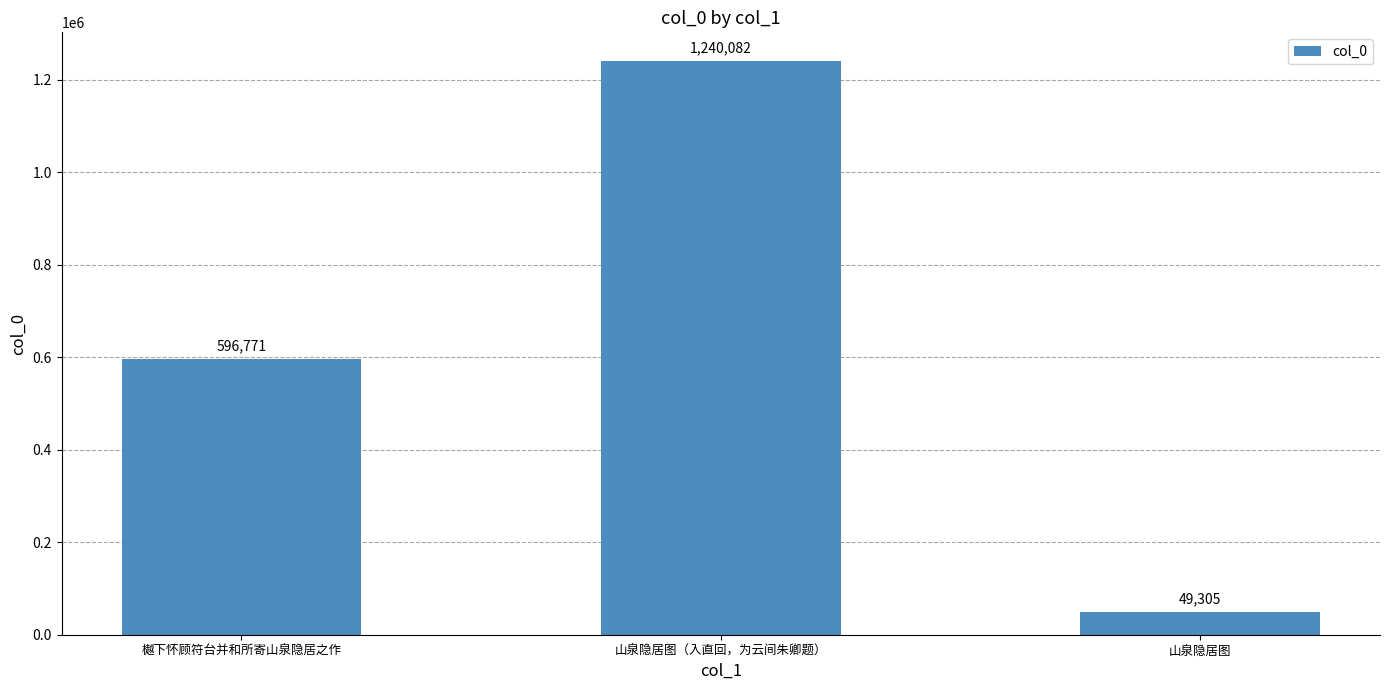

What is the smallest value displayed?

49305